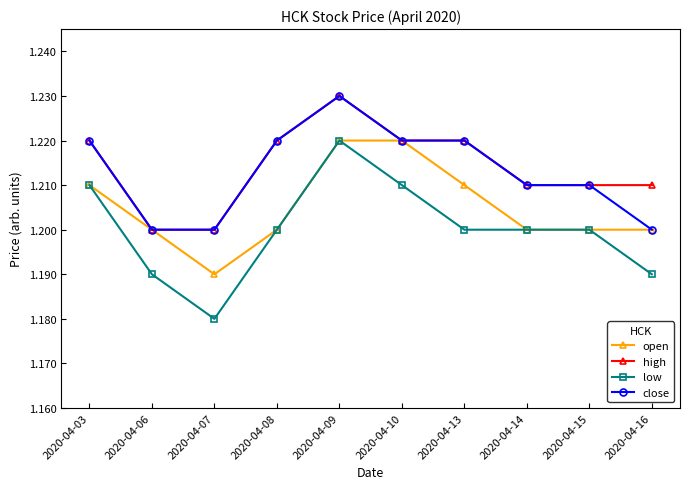

At how many categories does at least one series exceed 1?

10